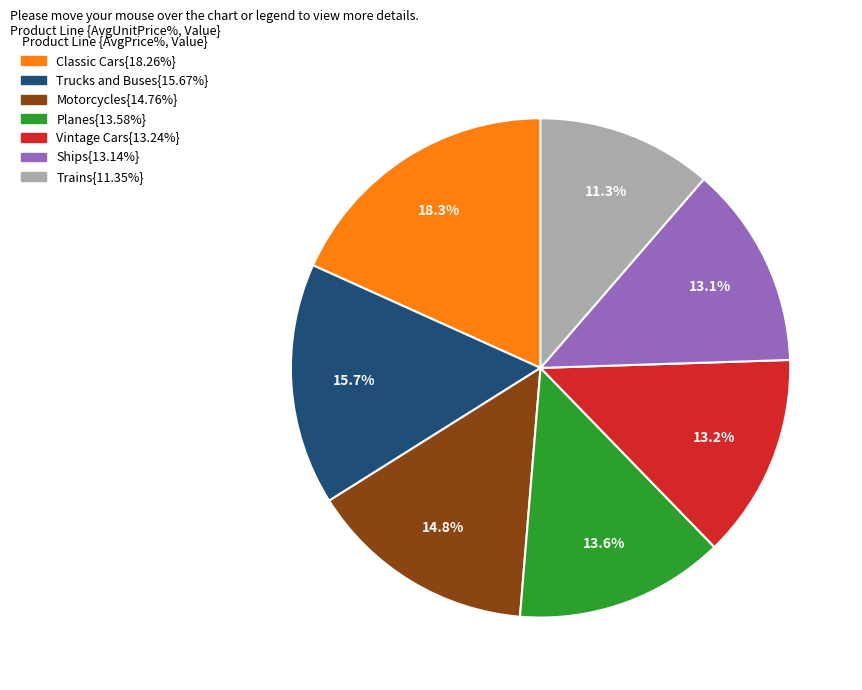

Does any single category account for the majority?

No